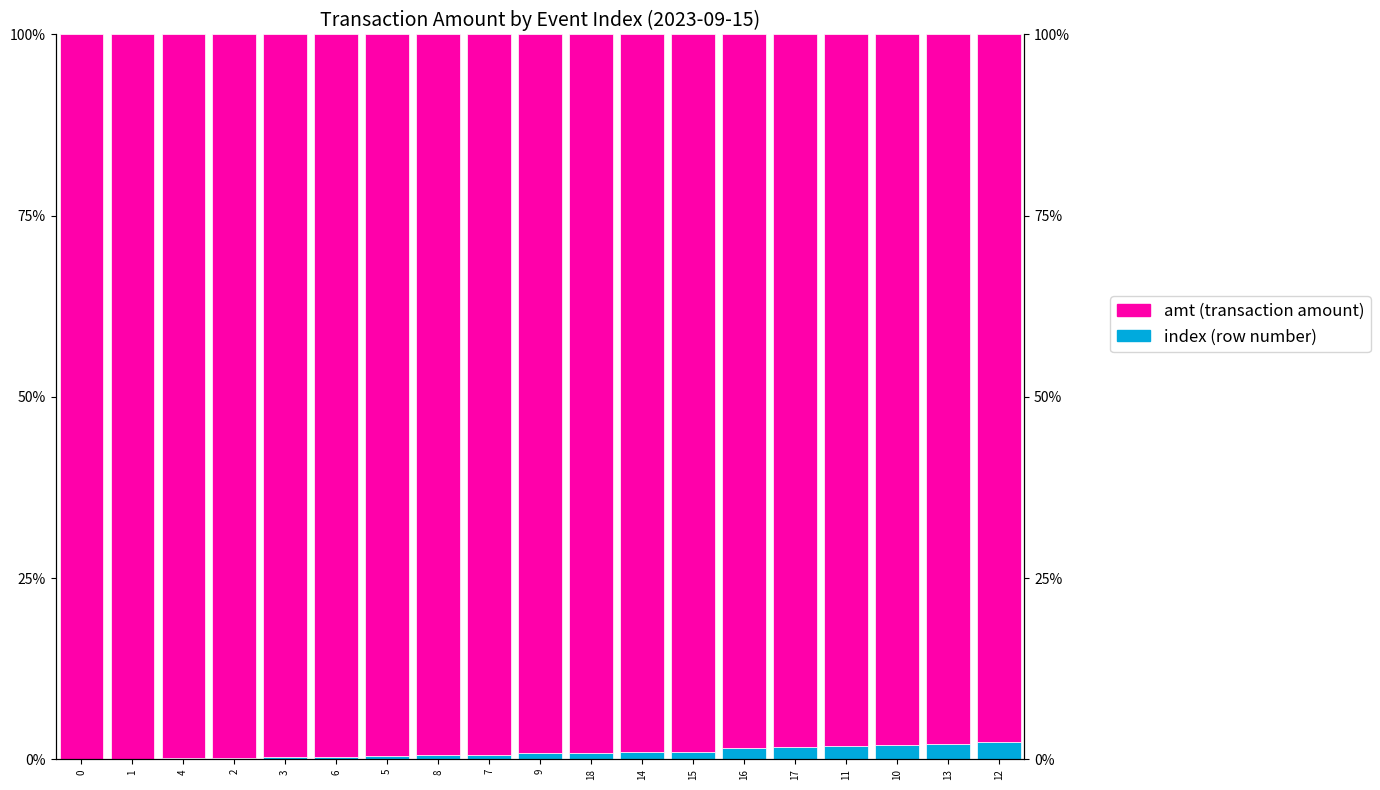

What position from the right is 13?

2